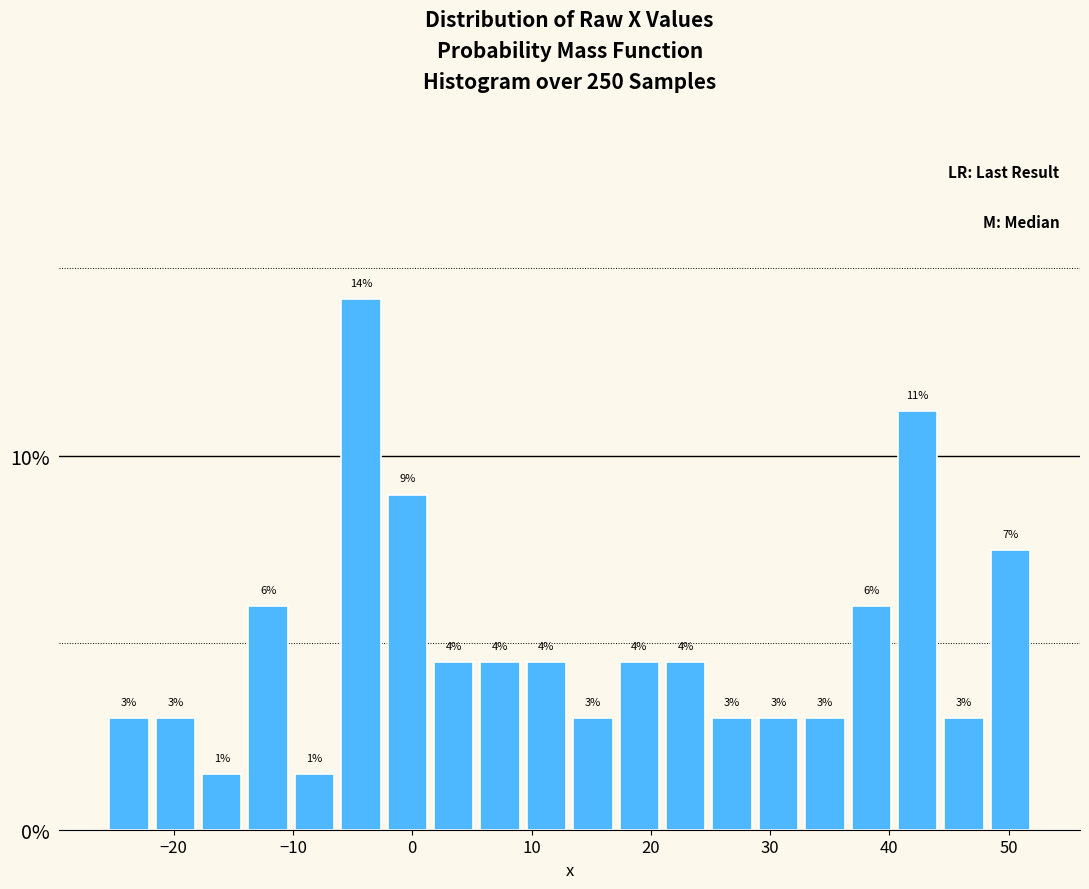

Read against the x-axis, roughly where is the centre of the tallest bar?

-4